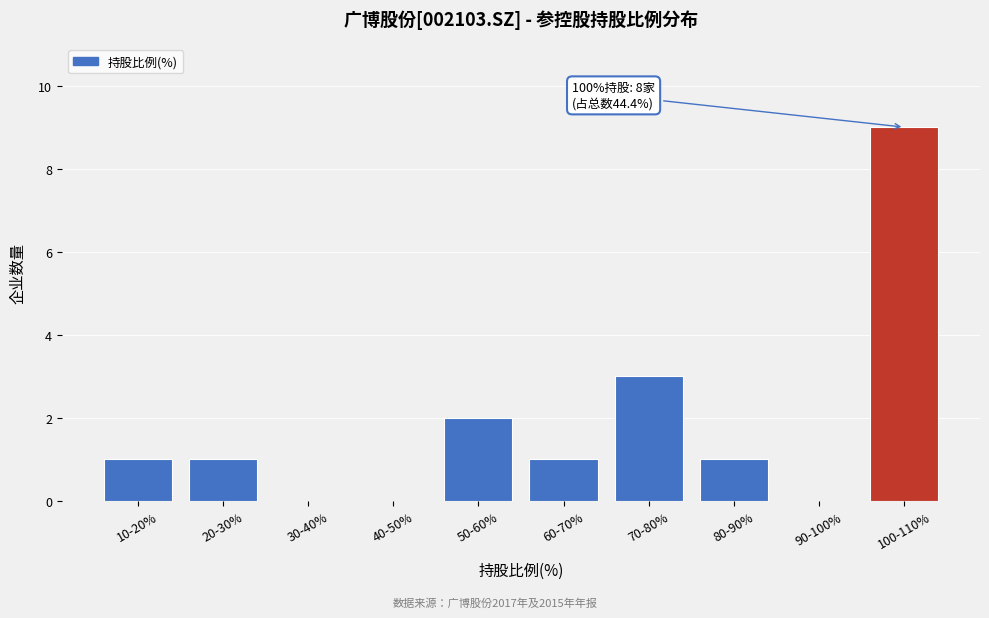

Reading left to right, what are all the values shown in this chart?

10-20%=1	20-30%=1	30-40%=0	40-50%=0	50-60%=2	60-70%=1	70-80%=3	80-90%=1	90-100%=0	100-110%=9